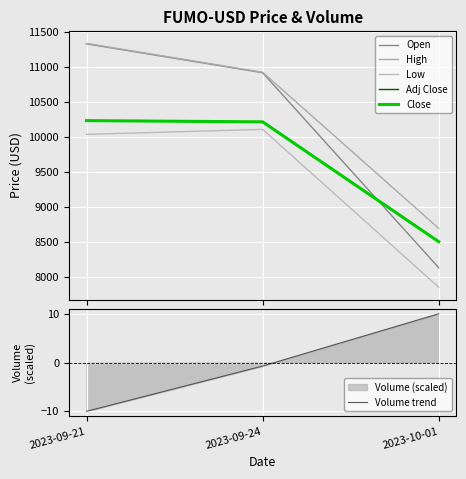

What is the difference between the maximum and minimum values in the Low series?

2261.7